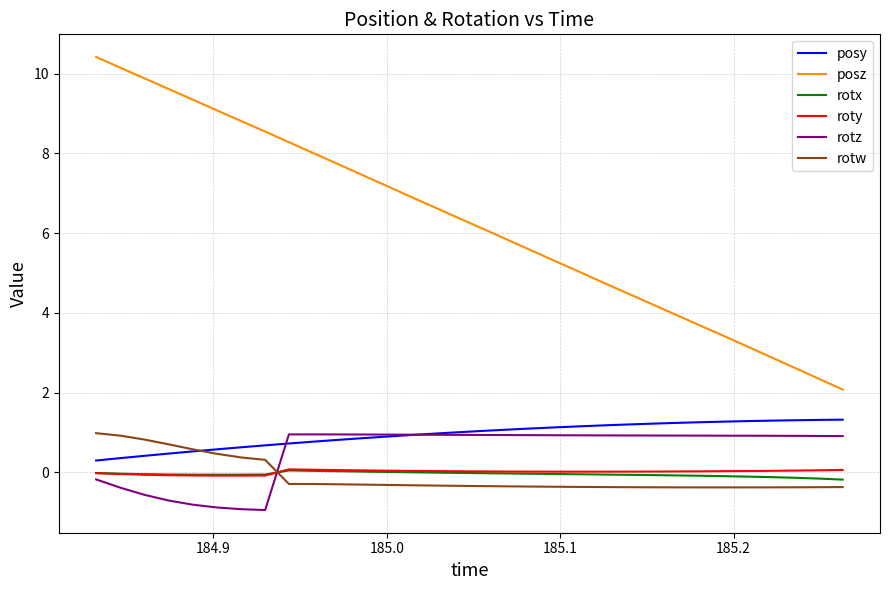

True or false: rotw and posz intersect in this chart.

False